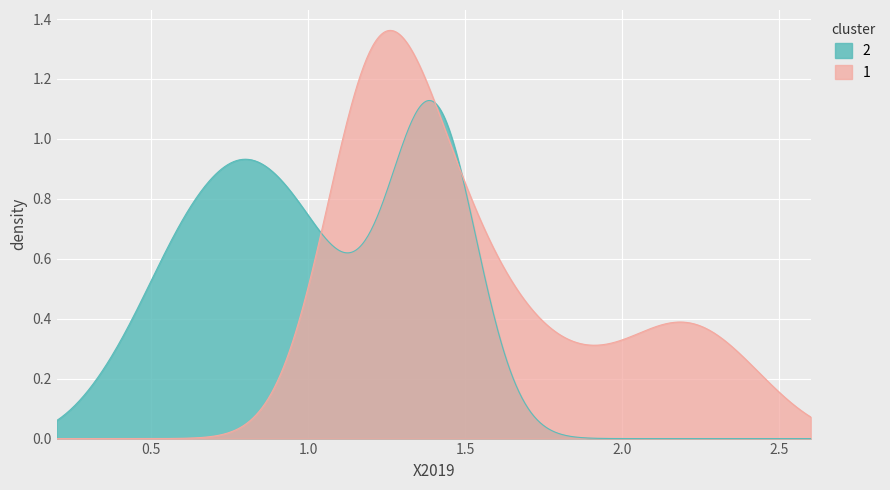

At how many categories does at least one series exceed 1?

19